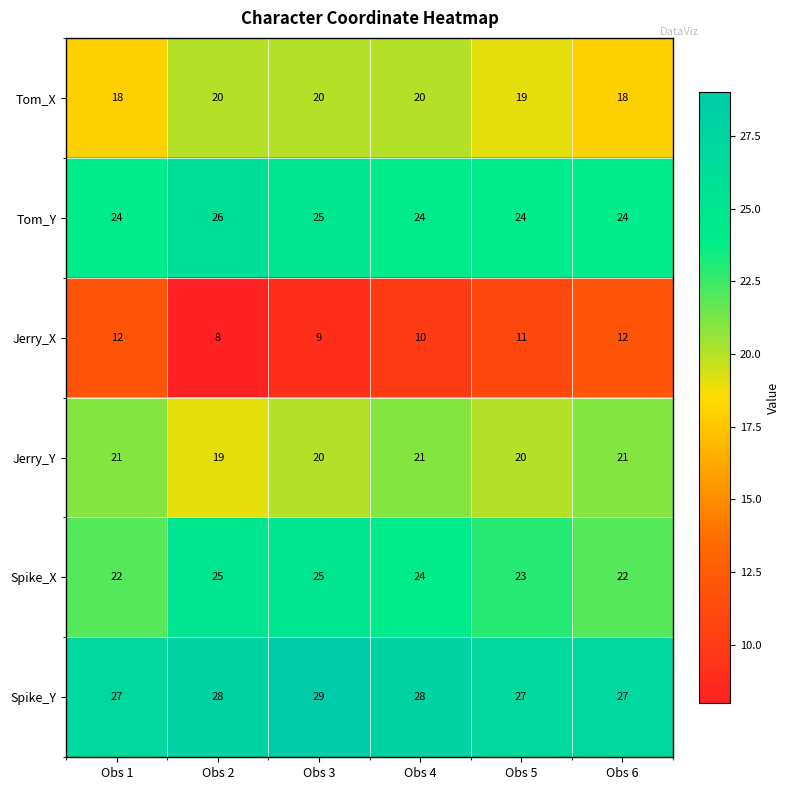

What is the total value across all series at Obs 4?

127